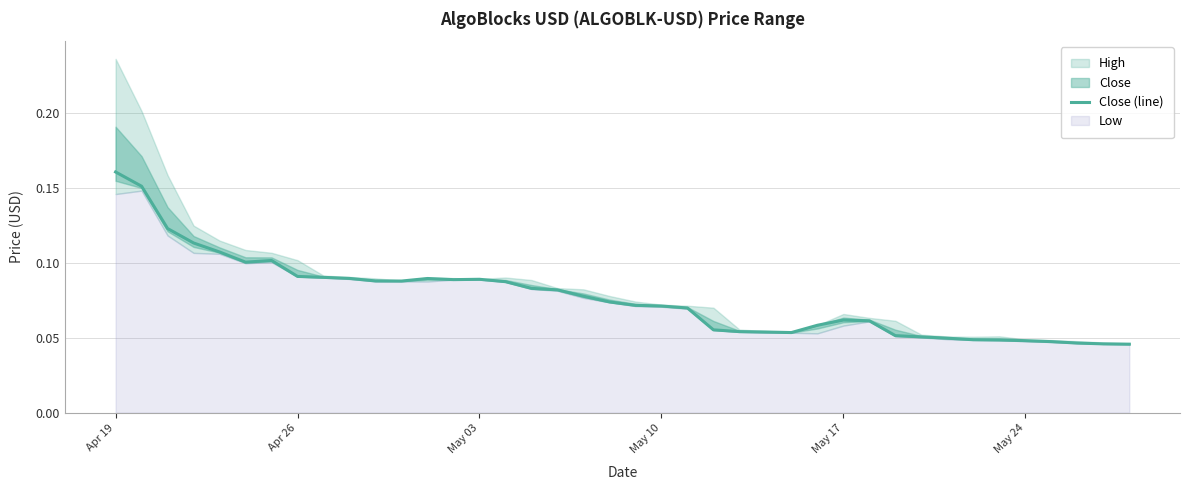

What is the average value?

0.1